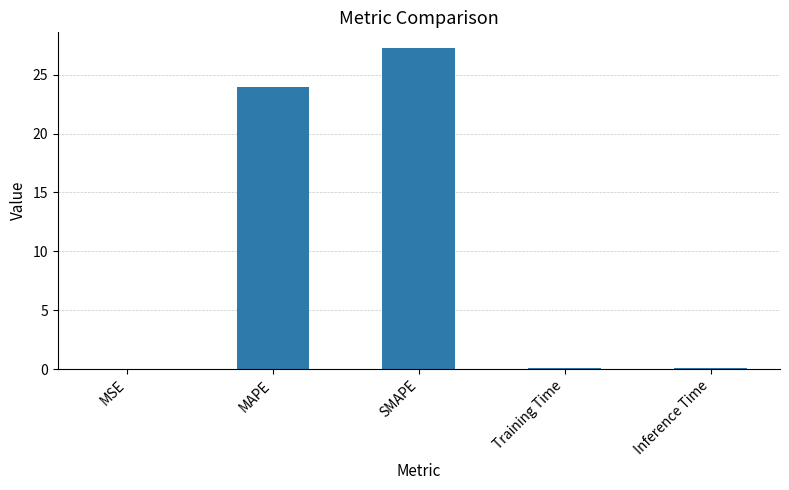

What is the sum of all values?

51.4